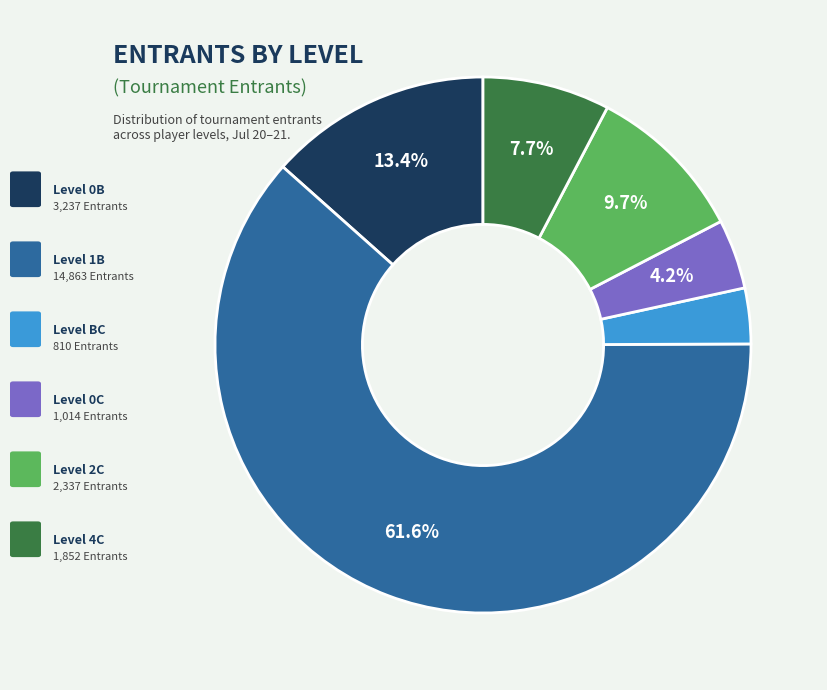

How many slices are in this pie chart?

6